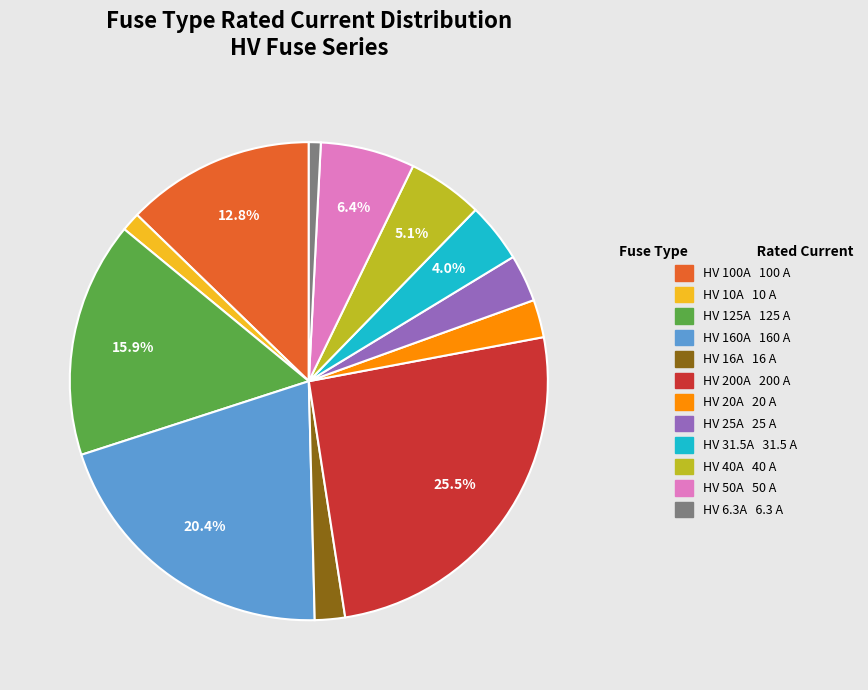

Count the number of slices in the pie.

12